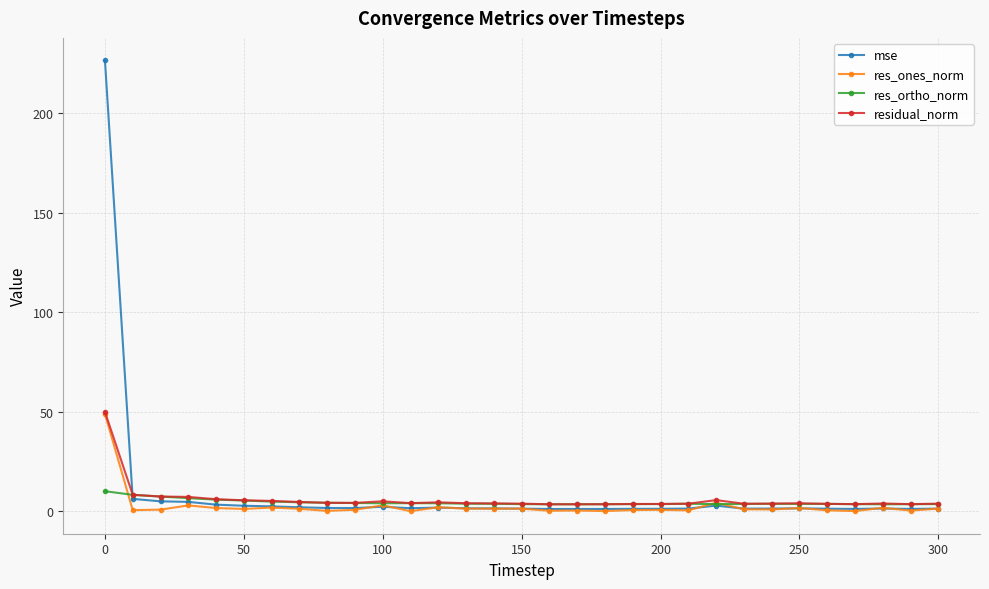

True or false: res_ones_norm has more than 2 interior local peaks.

True